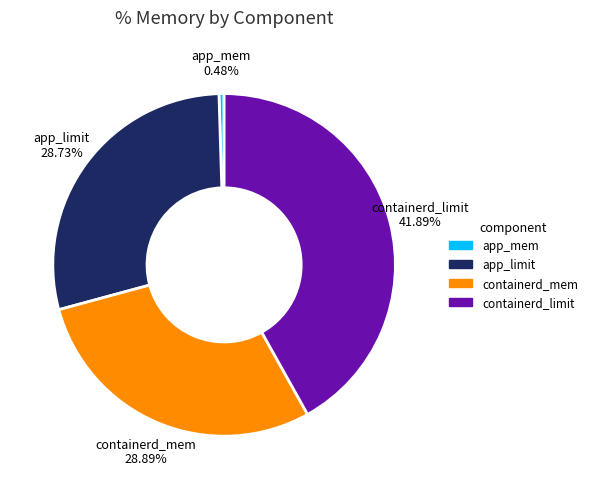

To the nearest percent, what is the average slice percentage?

25%